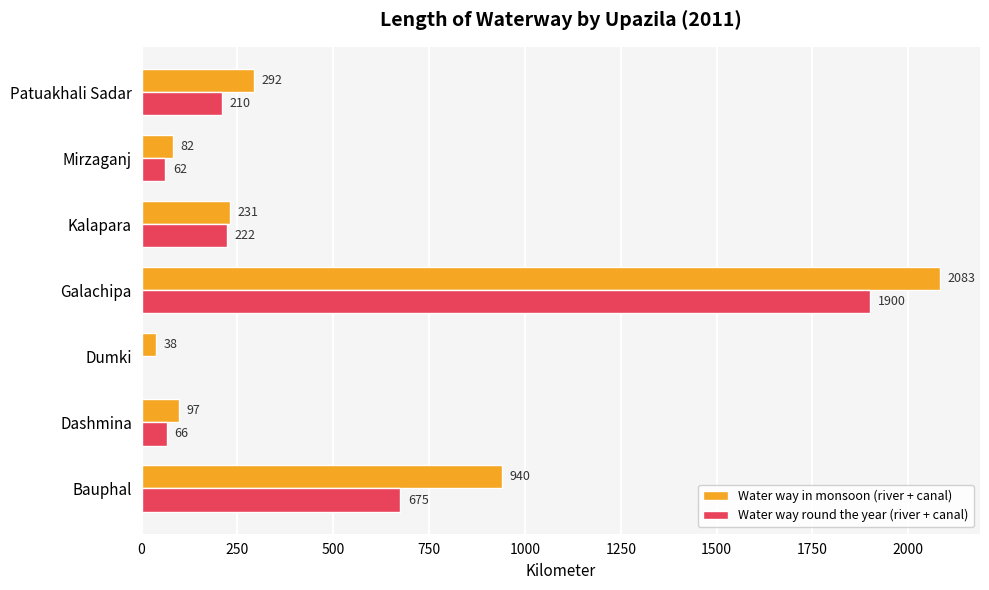

At which category does the chart reach its peak across all series?

Galachipa